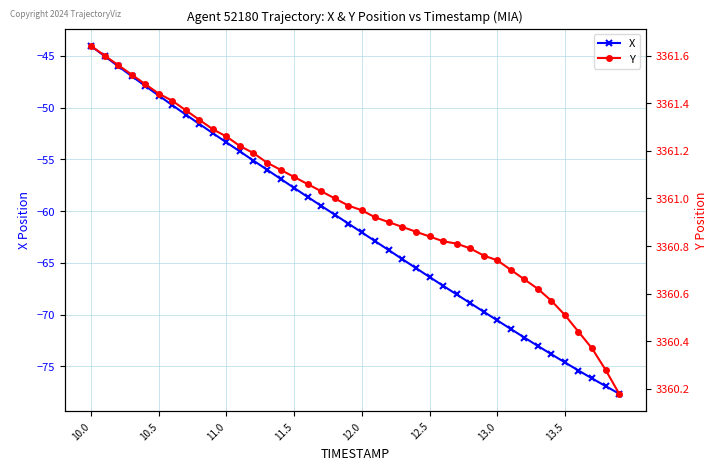

What are all the series names shown in the legend?

X, Y